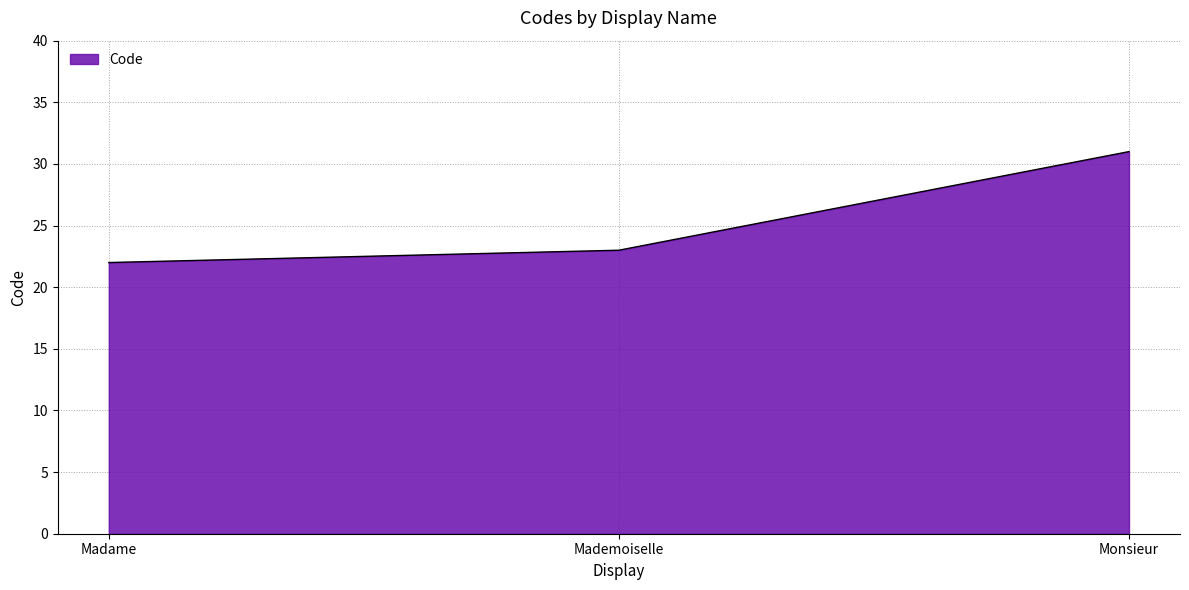

Rank the categories by value from highest to lowest.

Monsieur, Mademoiselle, Madame